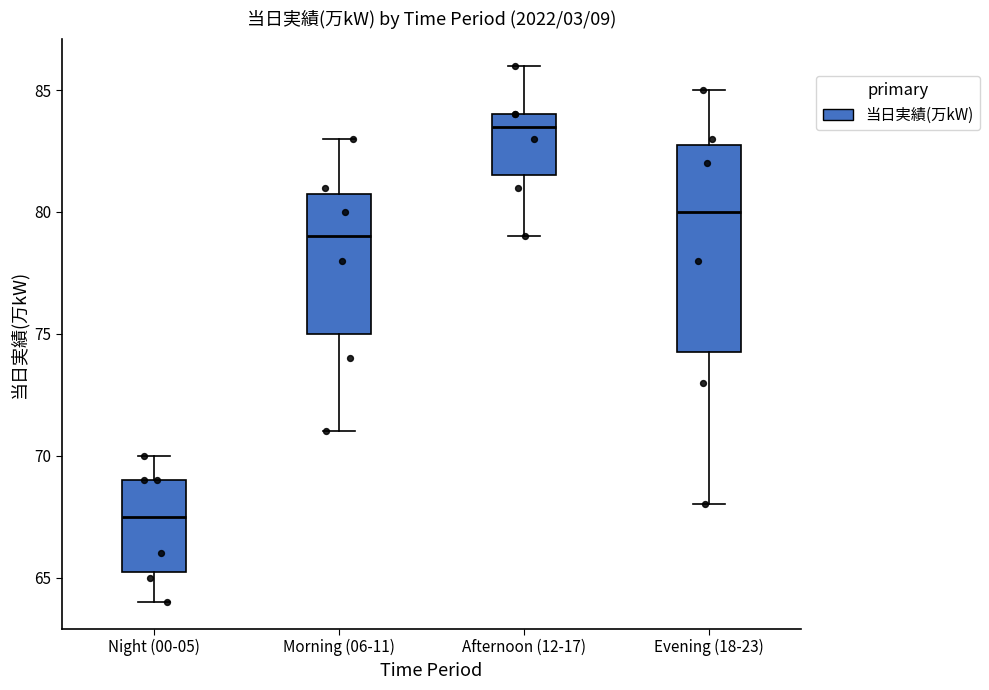

Where does the lower whisker of the box for Afternoon (12-17) end on the y-axis? The values are not printed on the chart, so give them approximately, as read against the axis.

79.0